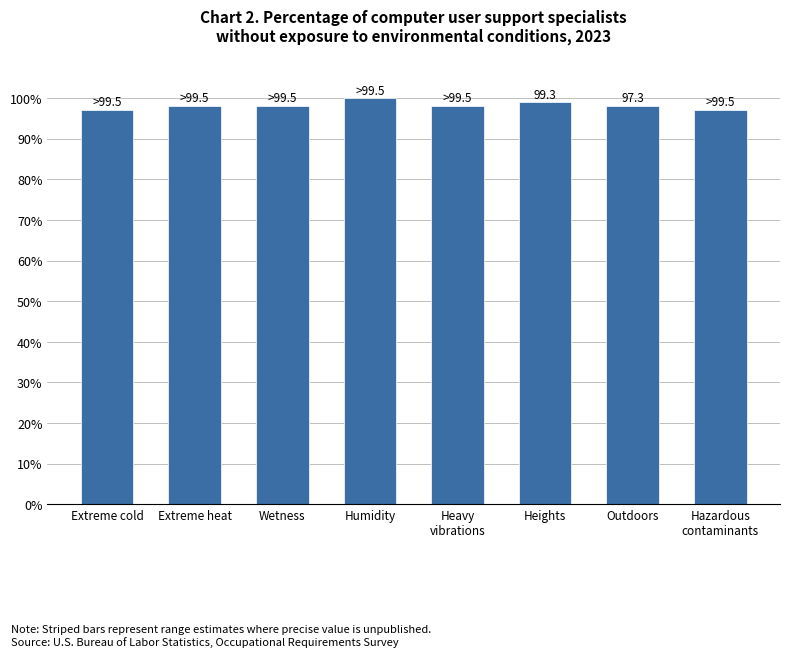

Is it true that the value at Hazardous
contaminants is 97.1?

True